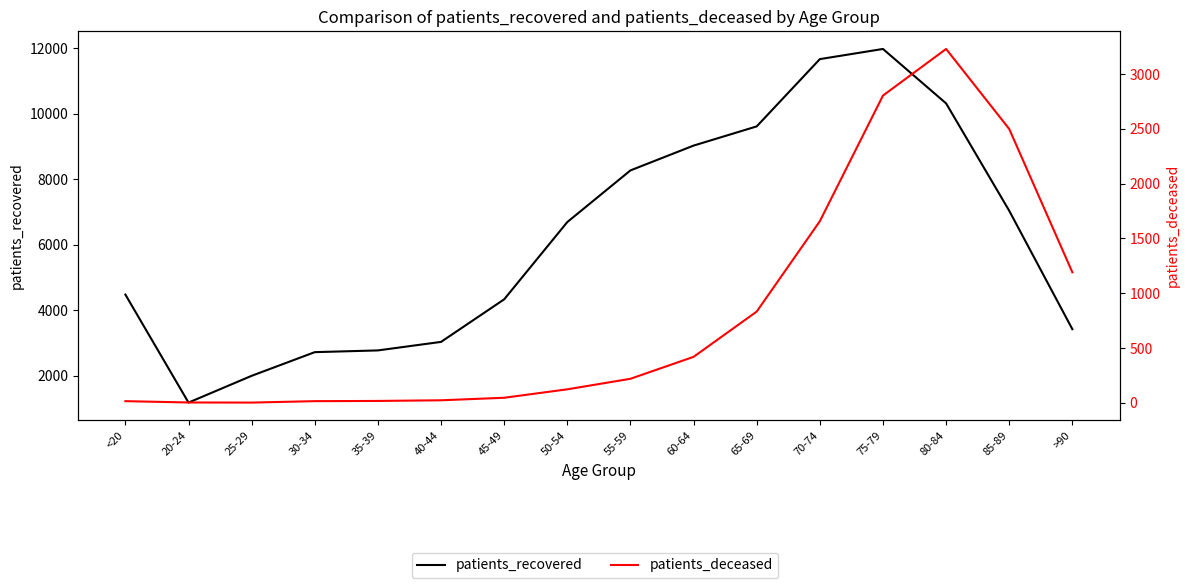

Reading left to right, extract all data points from this chart.

patients_recovered: <20=4478	20-24=1182	25-29=1999	30-34=2721	35-39=2774	40-44=3034	45-49=4333	50-54=6691	55-59=8267	60-64=9024	65-69=9610	70-74=11663	75-79=11973	80-84=10312	85-89=7035	>90=3421
patients_deceased: <20=16	20-24=4	25-29=3	30-34=16	35-39=18	40-44=24	45-49=47	50-54=124	55-59=220	60-64=420	65-69=833	70-74=1657	75-79=2803	80-84=3228	85-89=2498	>90=1191